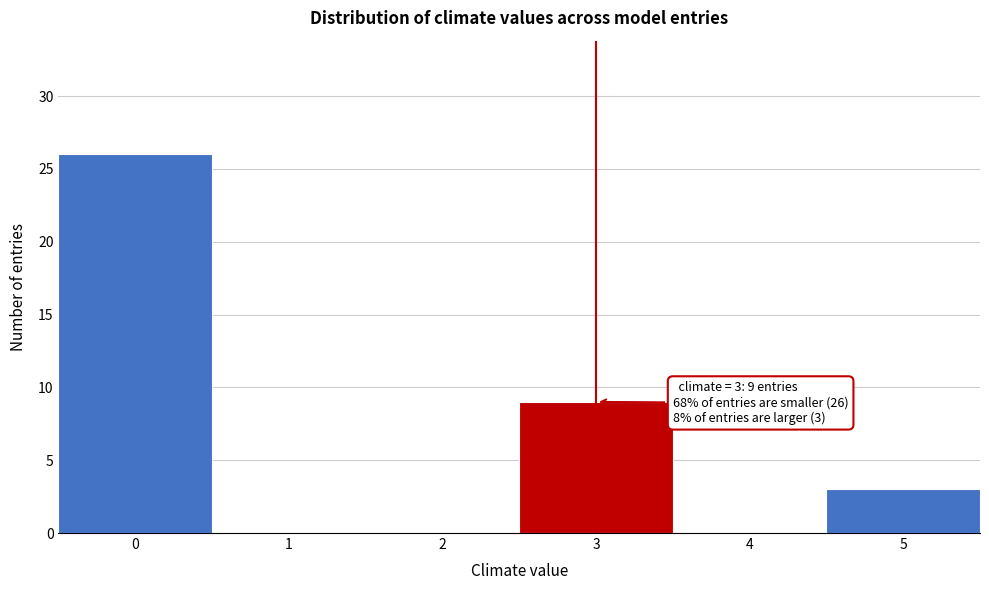

Which range on the x-axis has the tallest bar?

-0.5 to 0.5